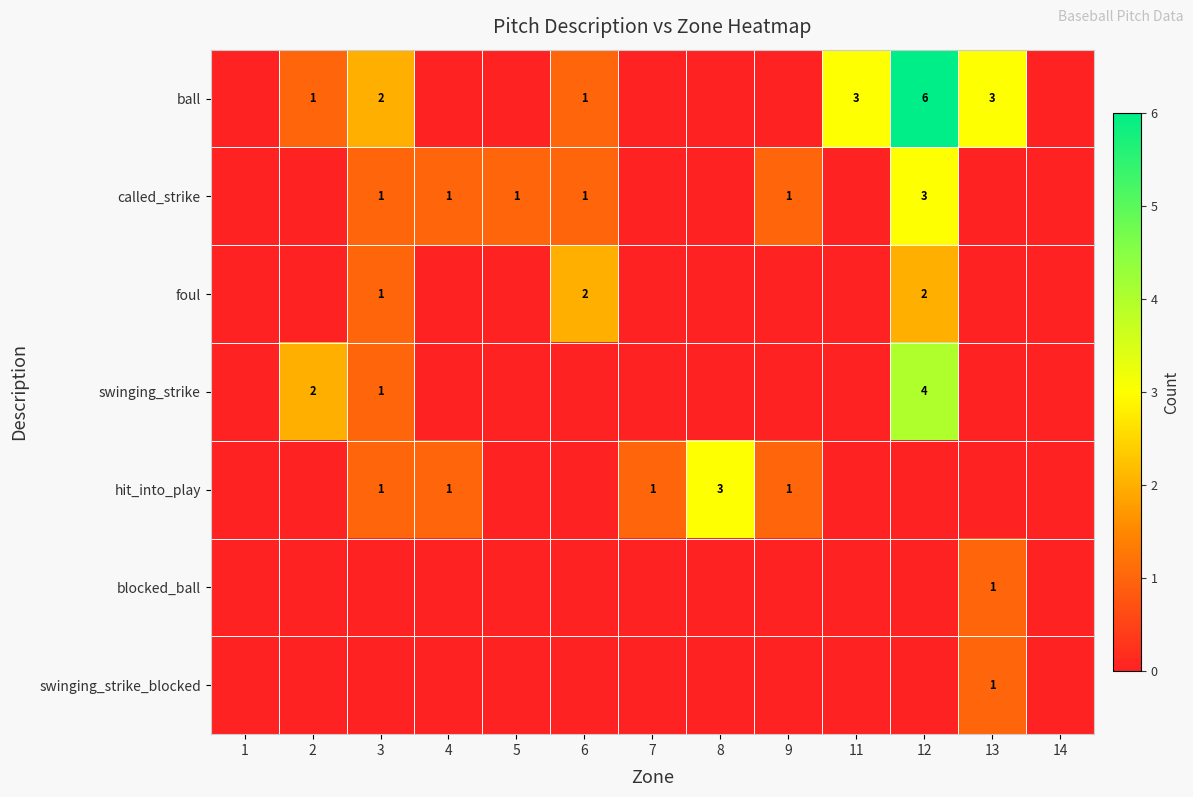

What is the total value across all series at 3?

6